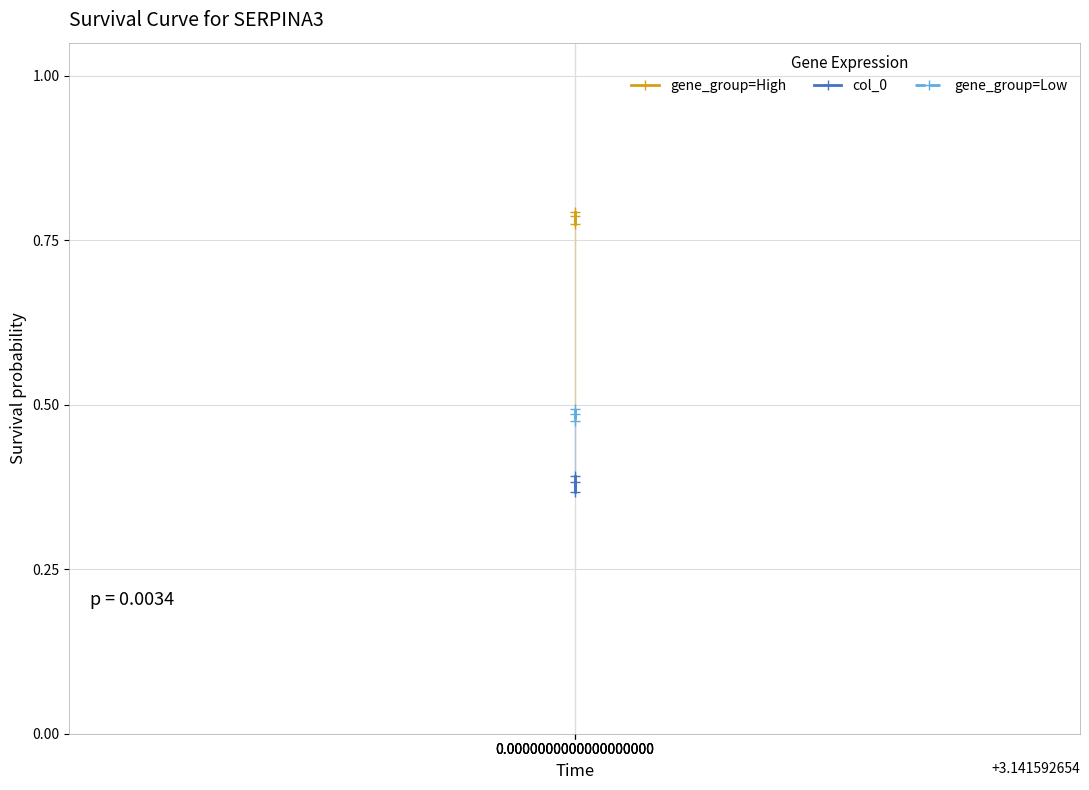

What is the minimum value for gene_group=Low?

0.5